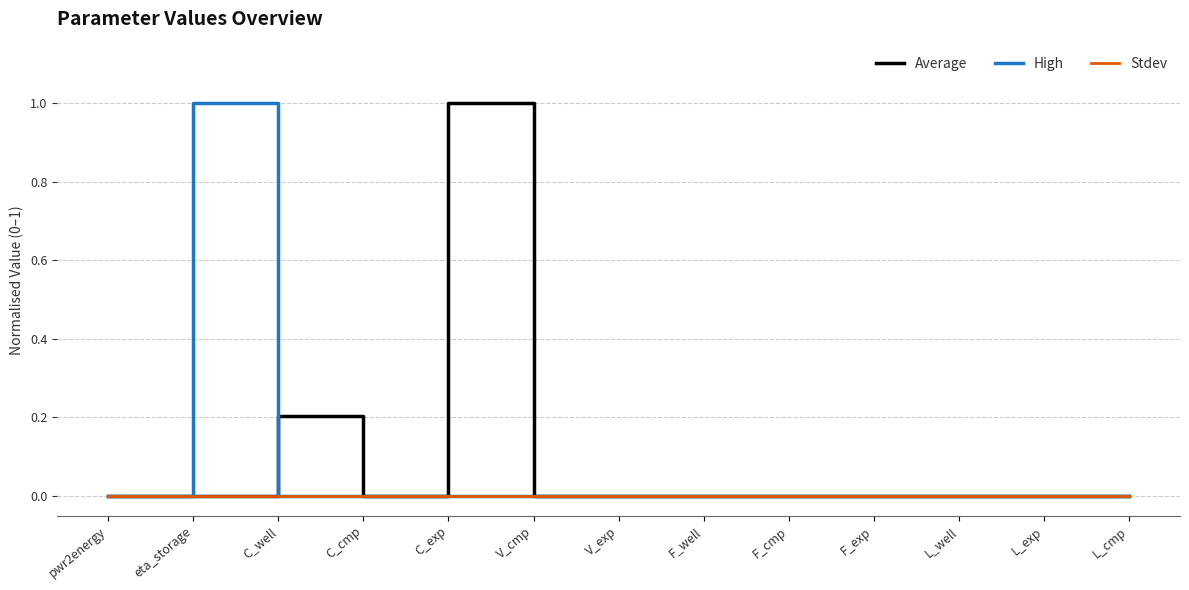

Does the chart display data point markers on the line(s)?

No